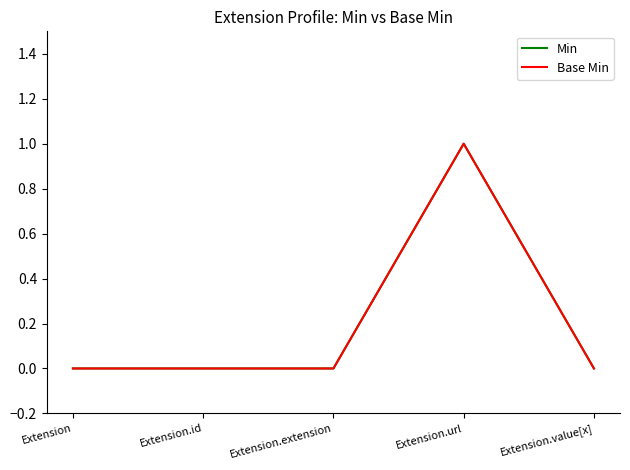

What is the difference between the Base Min values at Extension.id and Extension.url?

1